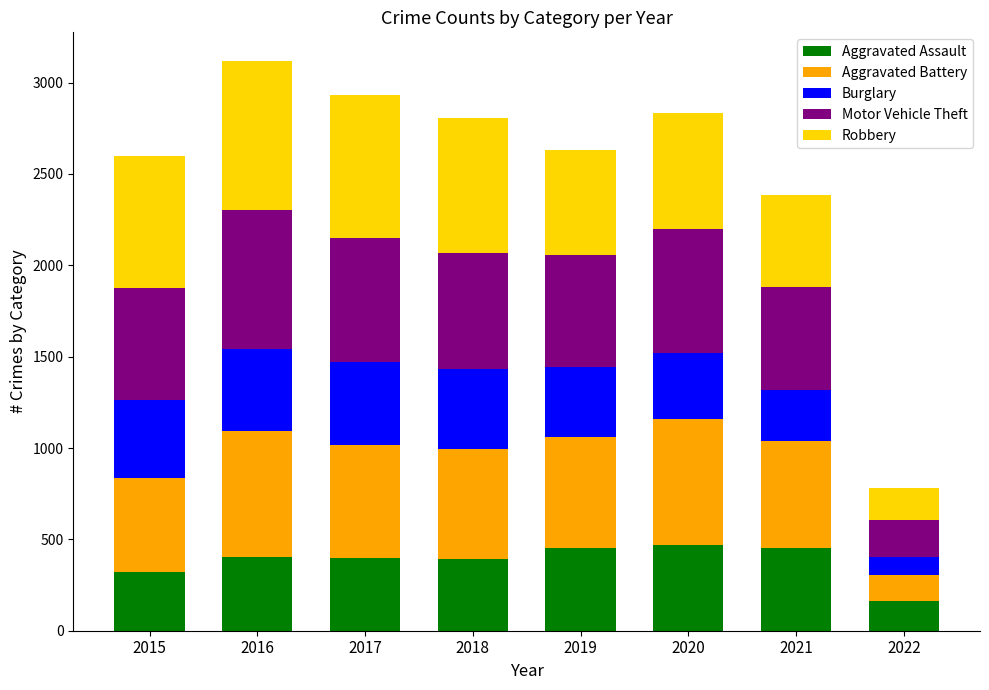

What is the sum of the Aggravated Assault values at 2019 and 2015?

775